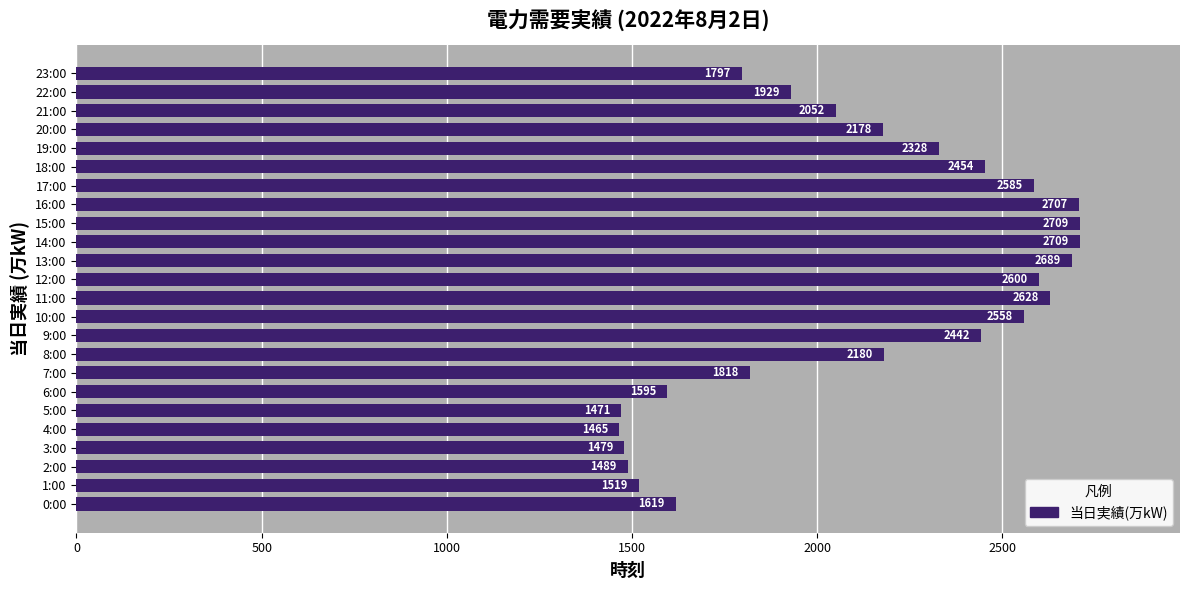

What is the difference between the second highest and second lowest values?

1238